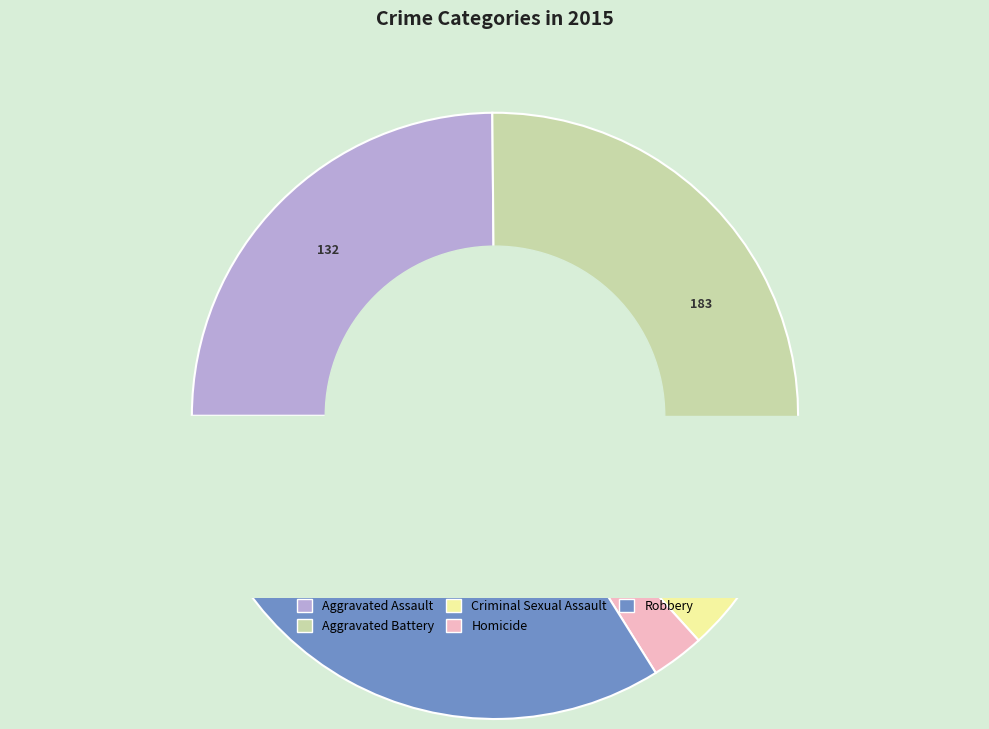

How many slices are in this pie chart?

5